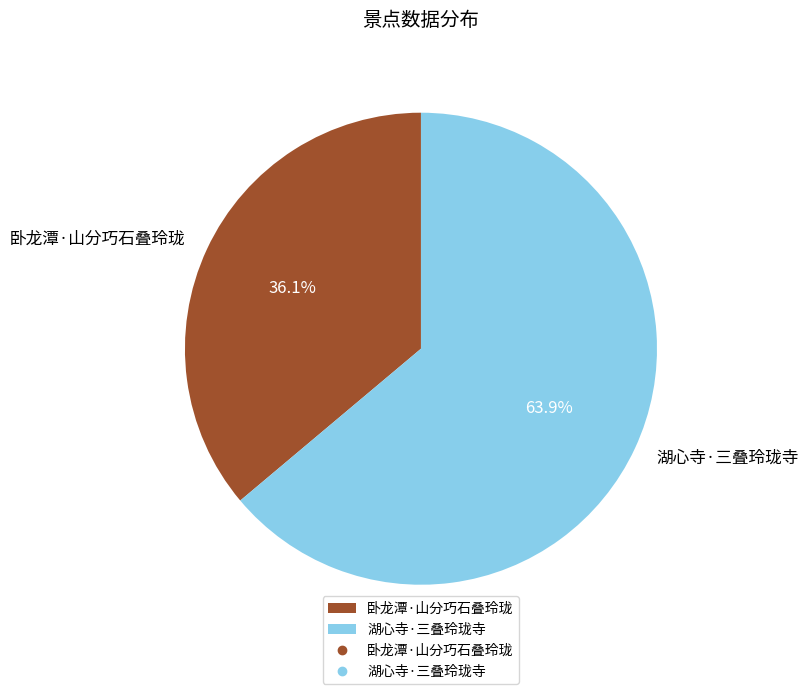

To the nearest percent, what is the combined percentage of 卧龙潭·山分巧石叠玲珑 and 湖心寺·三叠玲珑寺?

100%